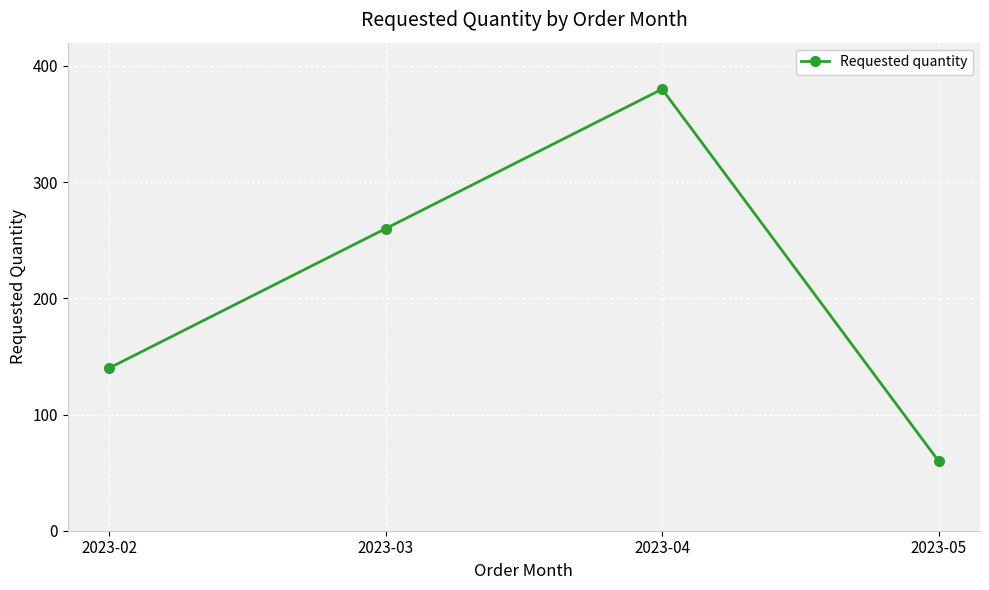

What is the value of the 1st point from the left?

140